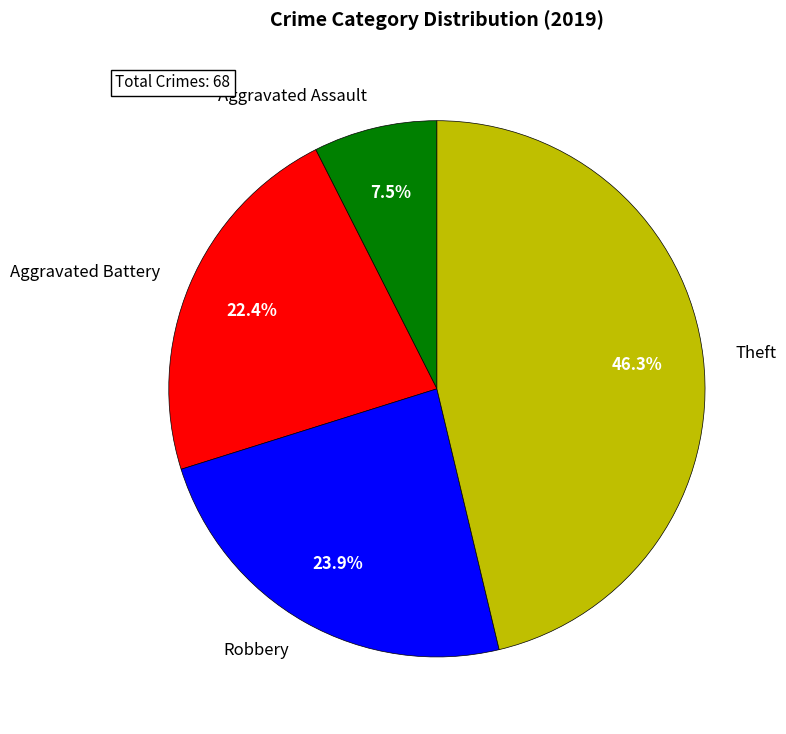

Rank the categories by value from lowest to highest.

Aggravated Assault, Aggravated Battery, Robbery, Theft